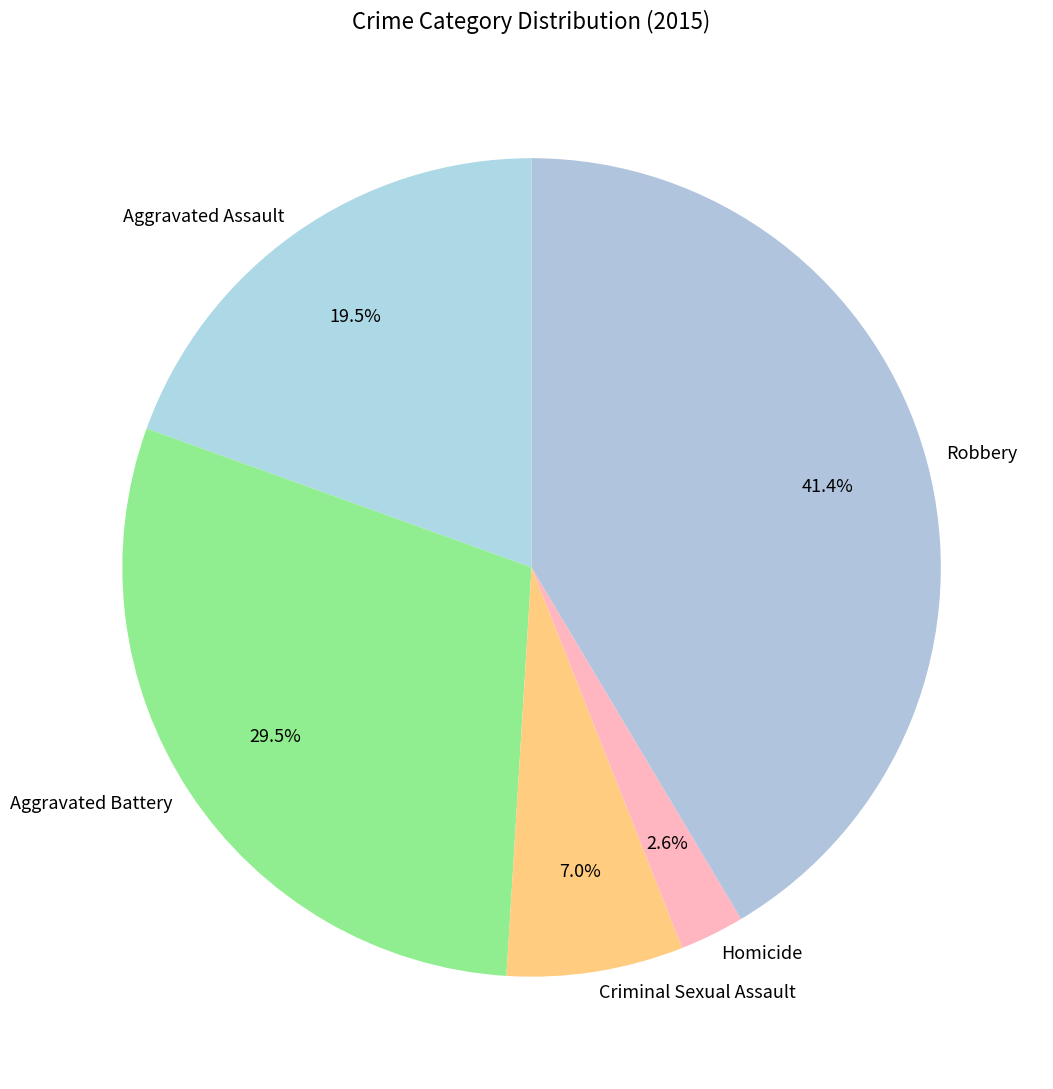

What percentage is the Criminal Sexual Assault slice, to the nearest percent?

7%